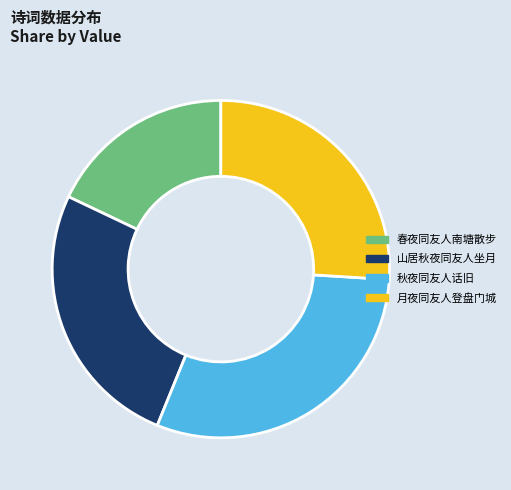

How many segments does this pie chart have?

4